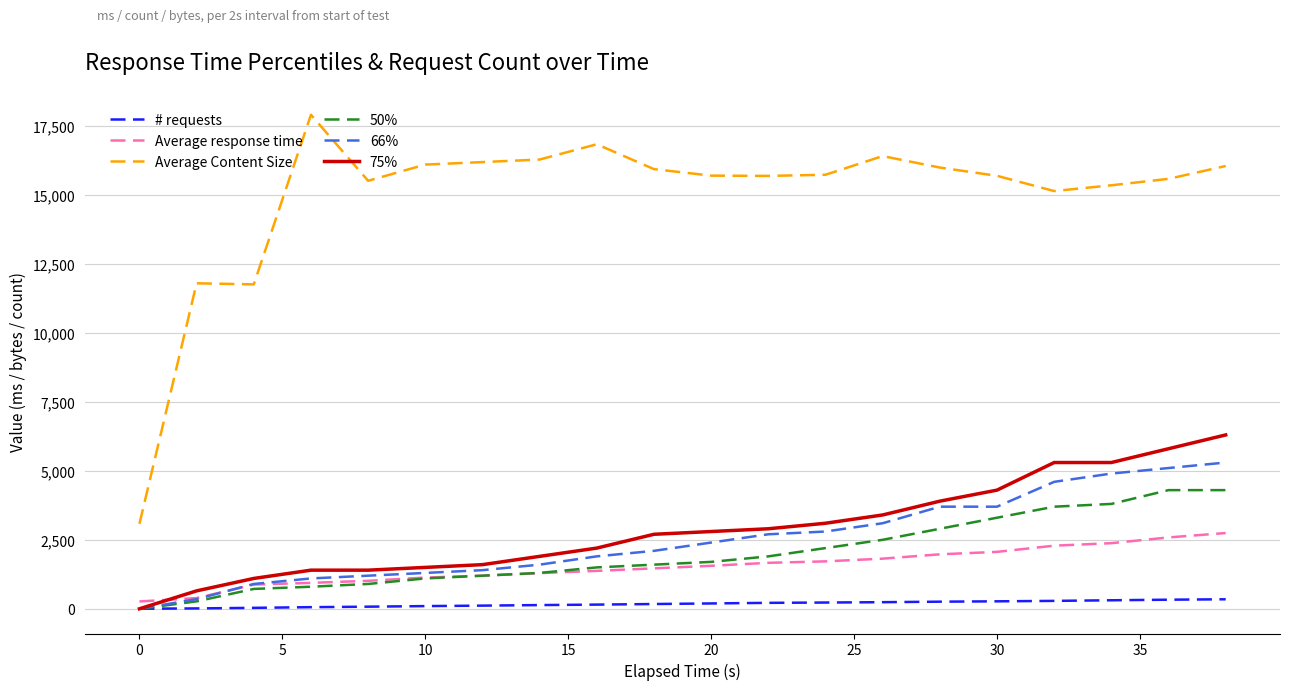

Which series has the largest total across all categories?

Average Content Size